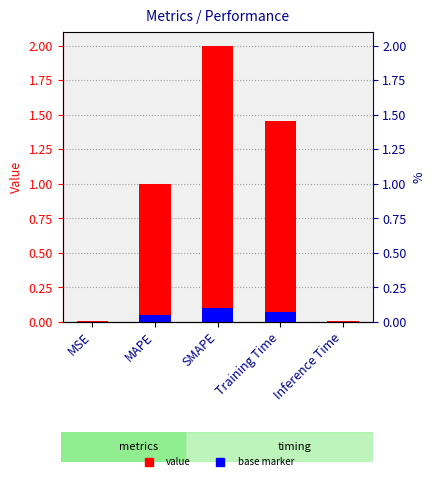

Which series has the largest total across all categories?

col_1